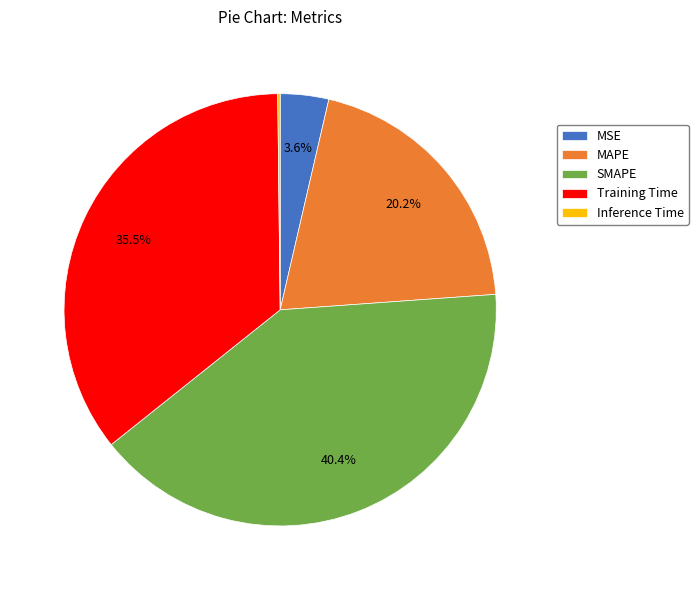

Combined, do SMAPE and Training Time account for over 50%?

Yes